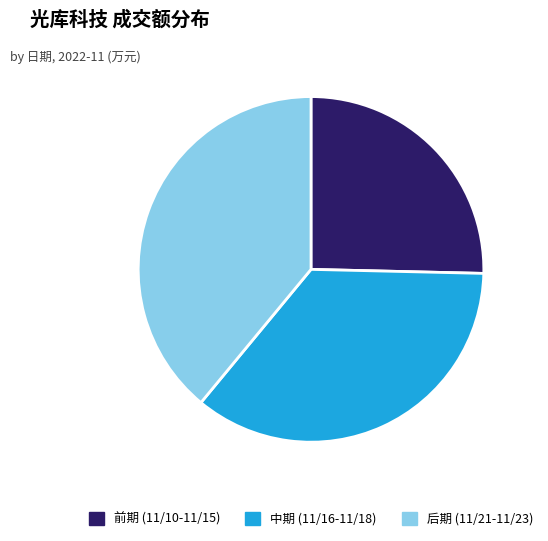

Which slice is the smallest?

前期 (11/10-11/15)